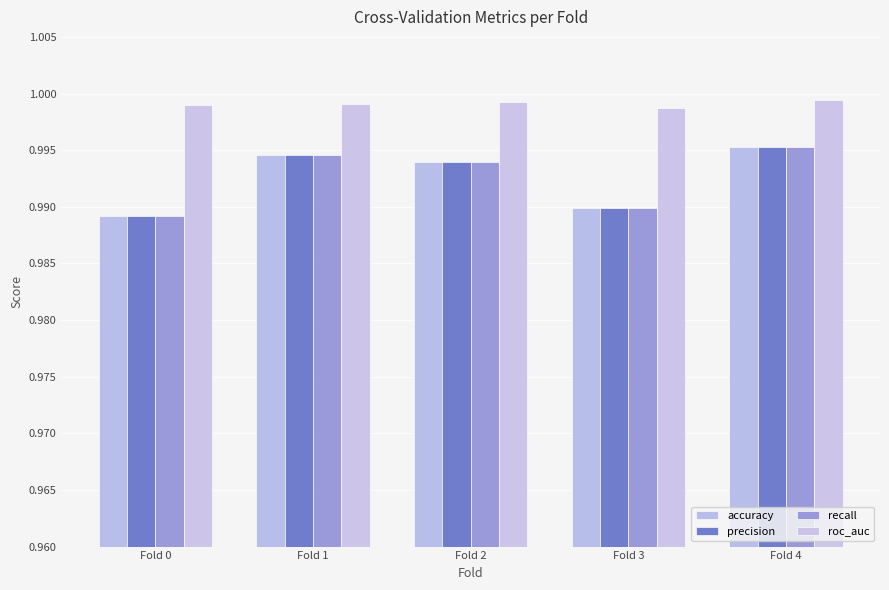

Reading right to left, list all the values displayed in this chart.

accuracy: Fold 4=1.0	Fold 3=1.0	Fold 2=1.0	Fold 1=1.0	Fold 0=1.0
precision: Fold 4=1.0	Fold 3=1.0	Fold 2=1.0	Fold 1=1.0	Fold 0=1.0
recall: Fold 4=1.0	Fold 3=1.0	Fold 2=1.0	Fold 1=1.0	Fold 0=1.0
roc_auc: Fold 4=1.0	Fold 3=1.0	Fold 2=1.0	Fold 1=1.0	Fold 0=1.0